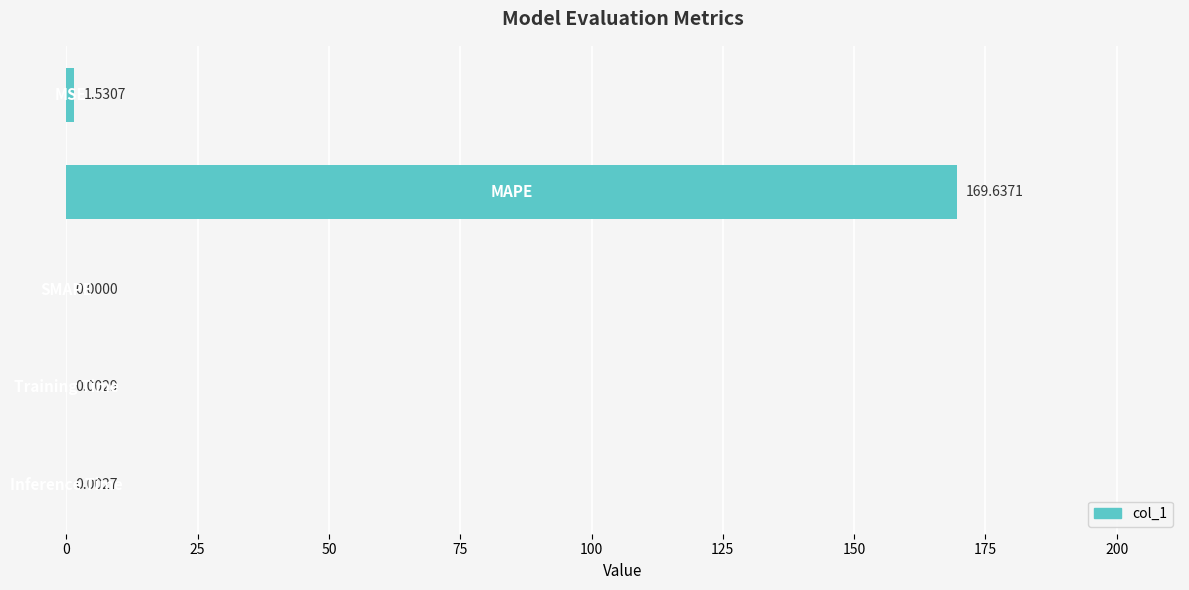

Does the chart contain stacked bars?

No